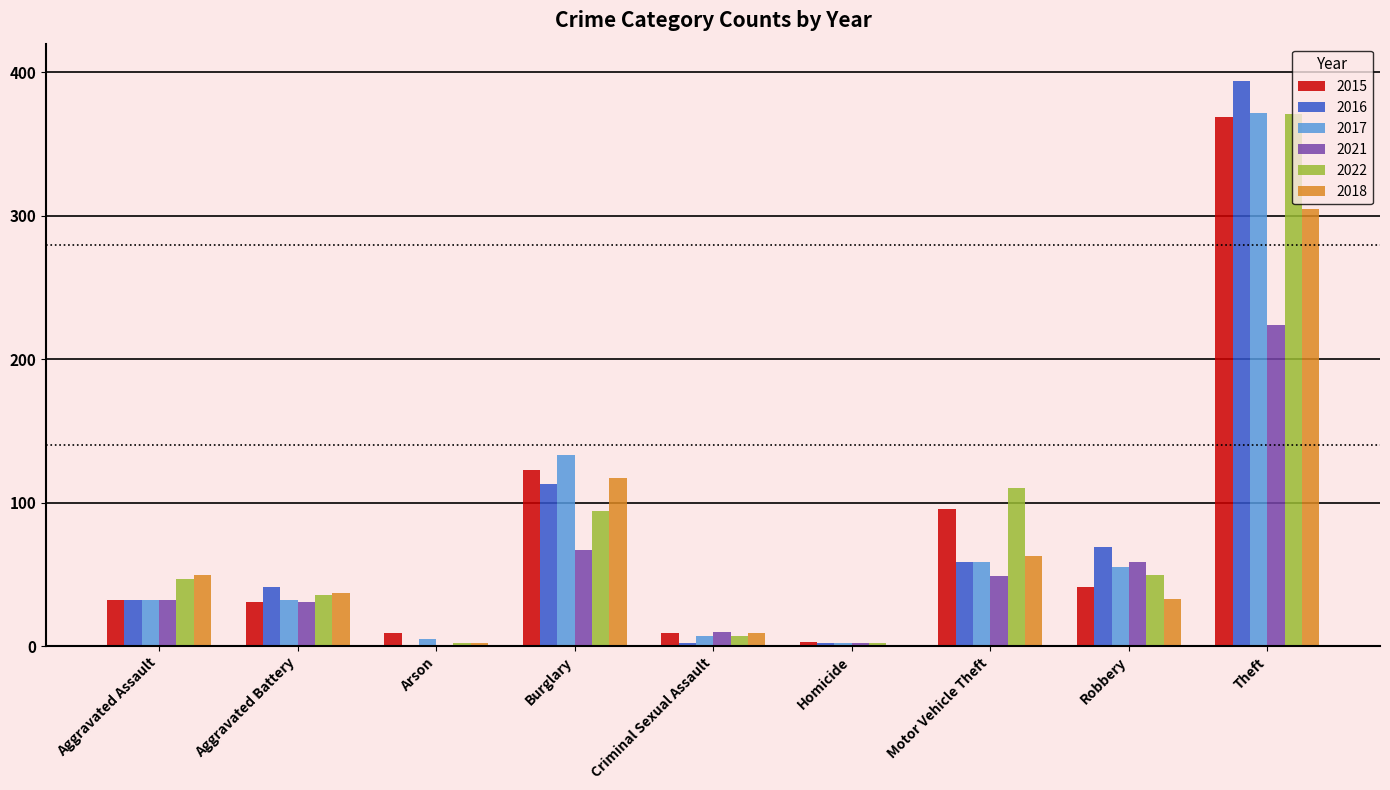

What is the sum of the 2017 values at Homicide and Arson?

7